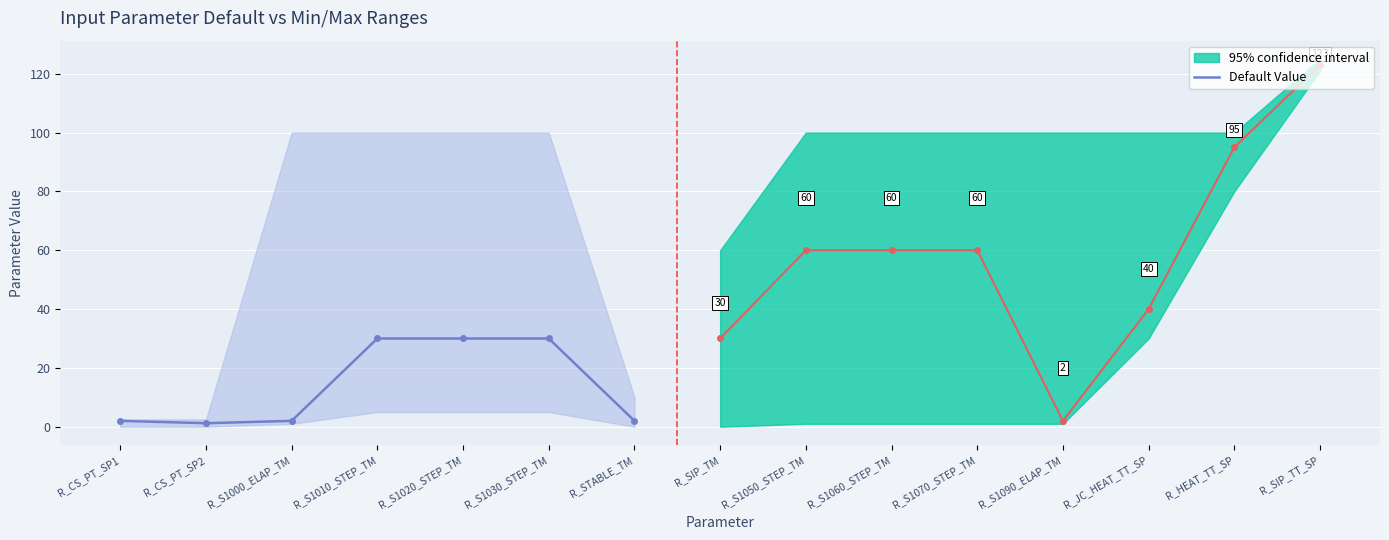

What is the minimum value shown in the chart?

1.2